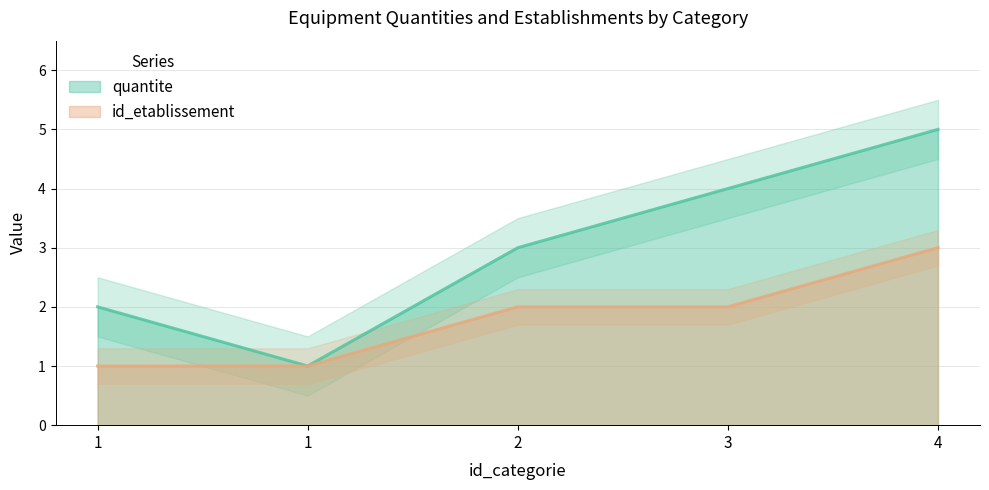

Rank the series by their average value, from highest to lowest.

quantite, id_etablissement